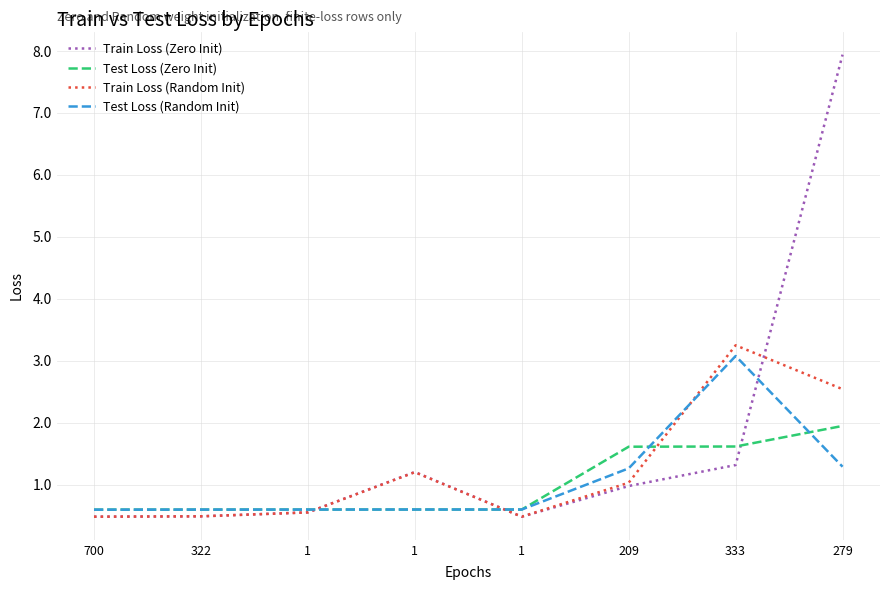

How many distinct data groups are displayed?

4